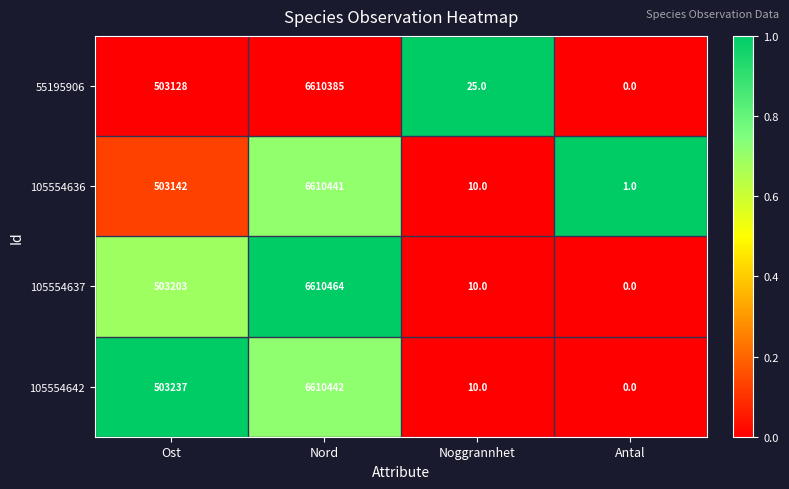

Which series changed the most between Nord and Noggrannhet?

105554637